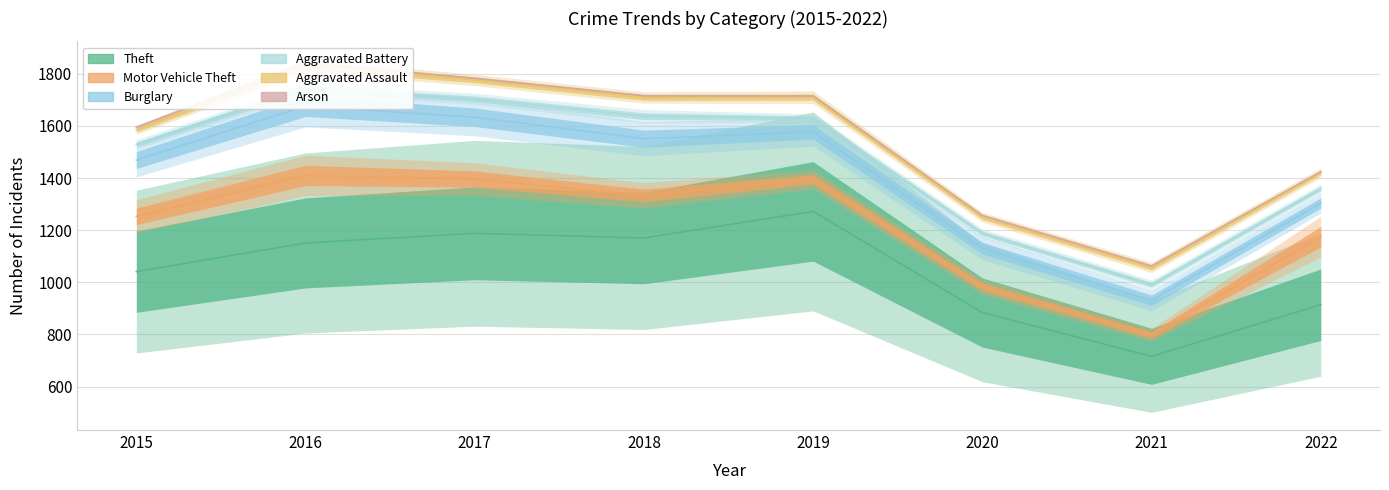

What are all the series names shown in the legend?

Aggravated Assault, Aggravated Battery, Arson, Burglary, Motor Vehicle Theft, Theft